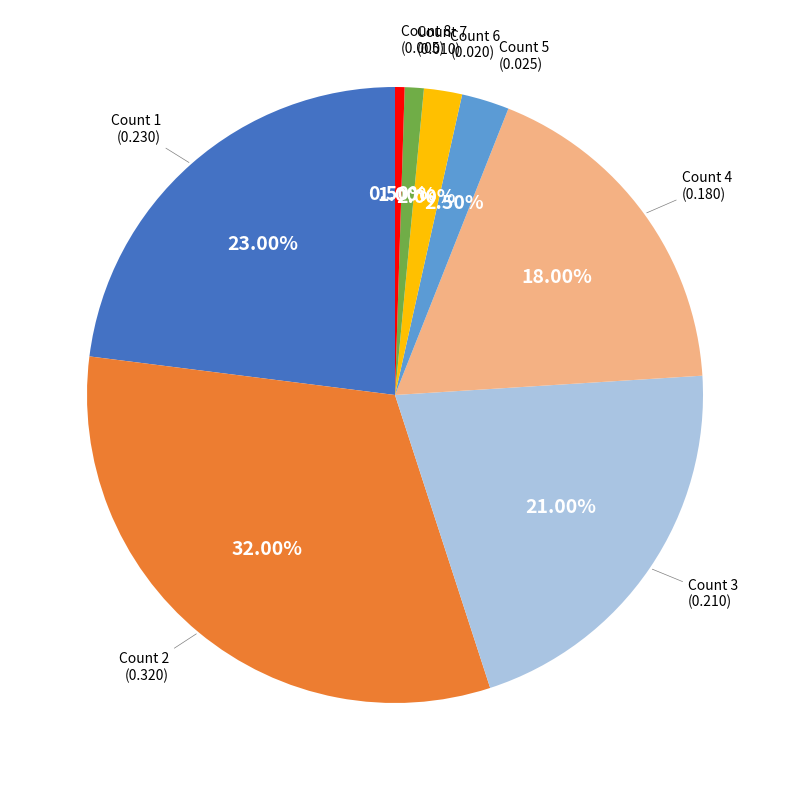

Between Count 2 and Count 1, which is larger?

Count 2